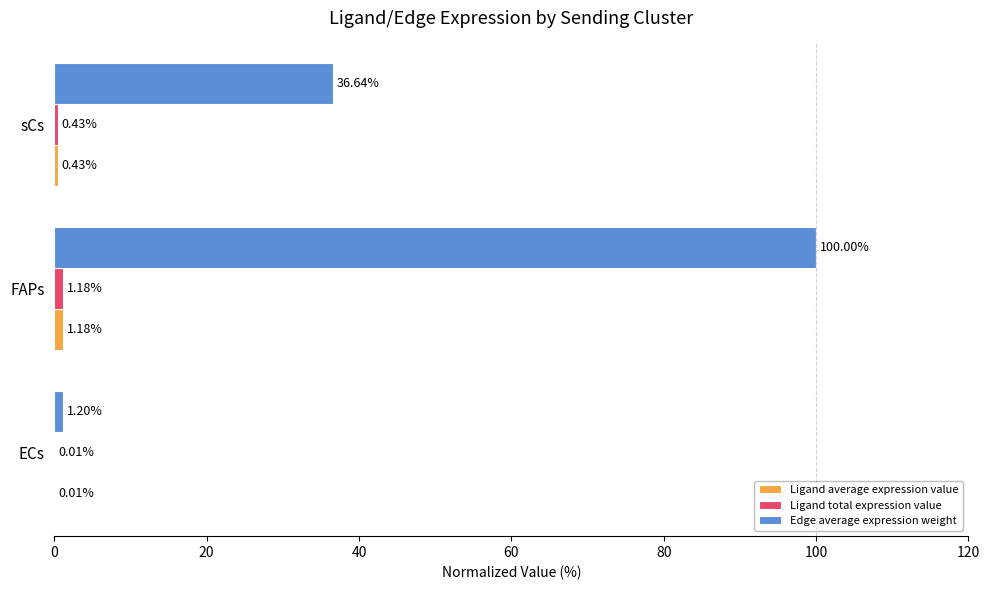

At which category does the chart reach its peak across all series?

FAPs